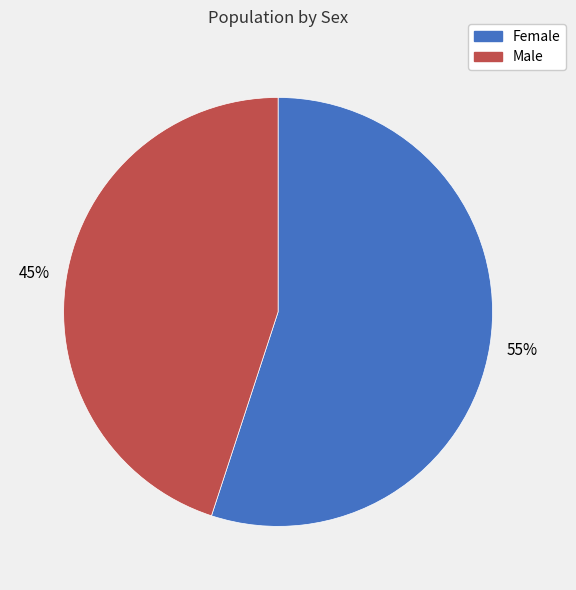

True or false: Female accounts for 61% of the total.

False